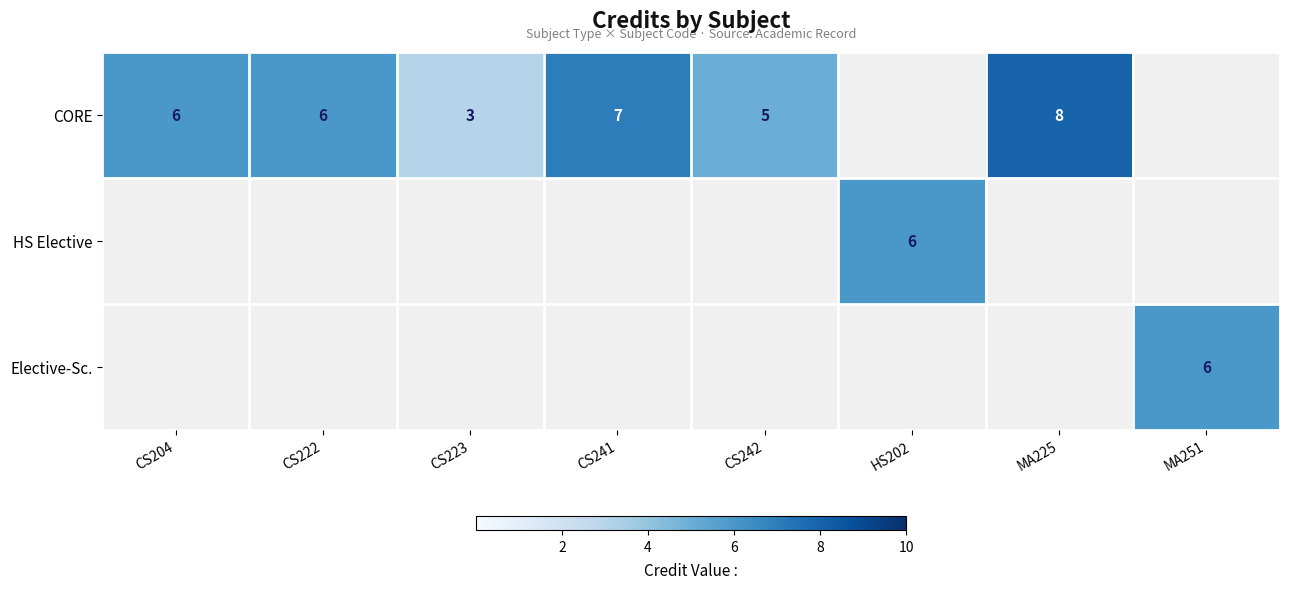

The CORE series shows 8 at MA225. True or false?

True